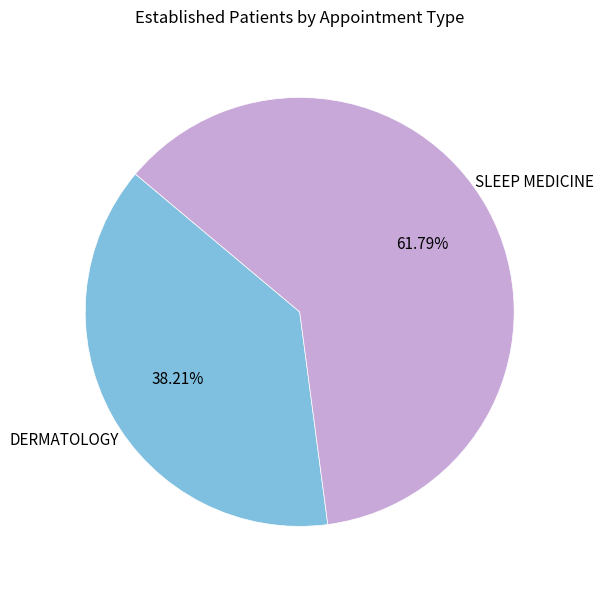

Is there a majority slice in this chart?

Yes